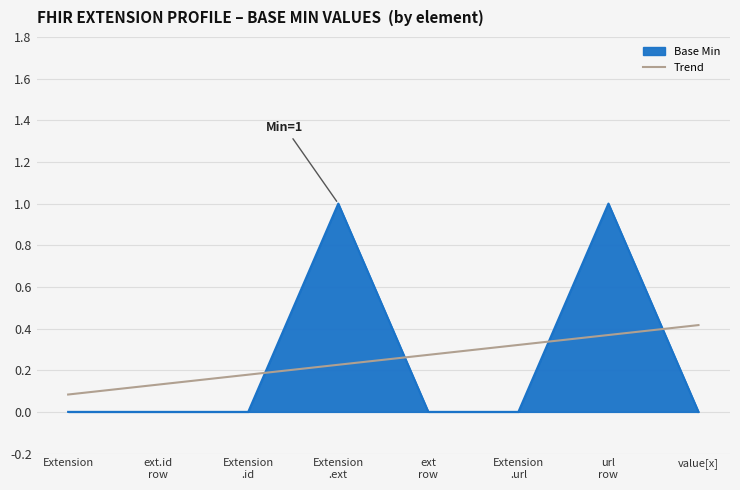

Is it true that Base Min equals -1 at value[x]?

False